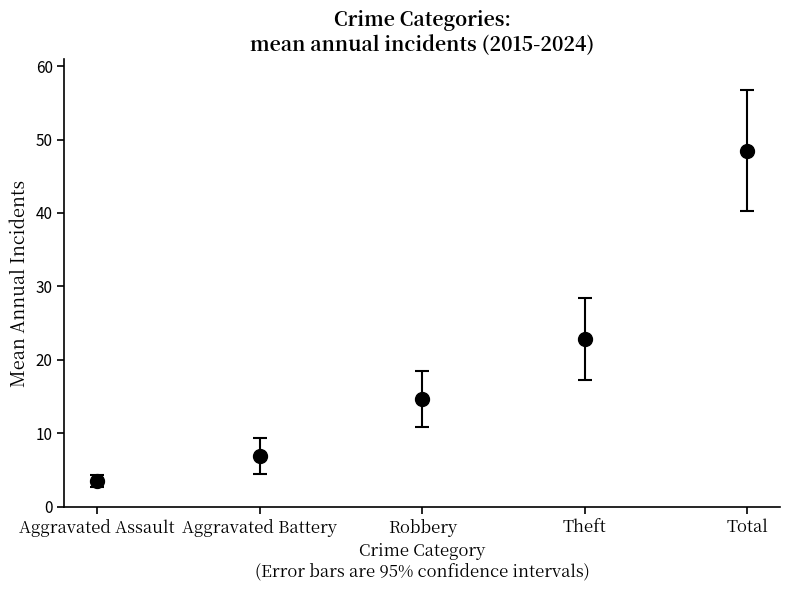

How many values in the err_low series exceed 3?

3